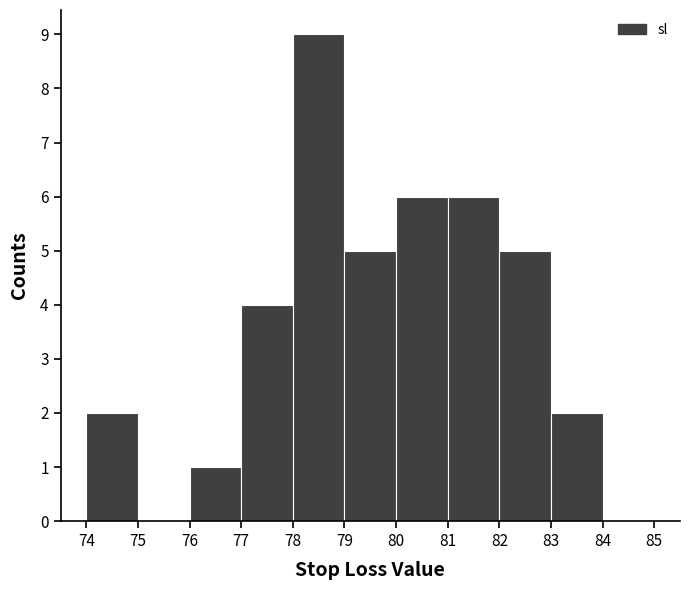

Reading left to right, list every bar in this chart as the range it spans on the x-axis followed by its height. The values are not printed on the chart, so give them approximately, as read against the axis.

74 to 75: 2
75 to 76: 0
76 to 77: 1
77 to 78: 4
78 to 79: 9
79 to 80: 5
80 to 81: 6
81 to 82: 6
82 to 83: 5
83 to 84: 2
84 to 85: 0